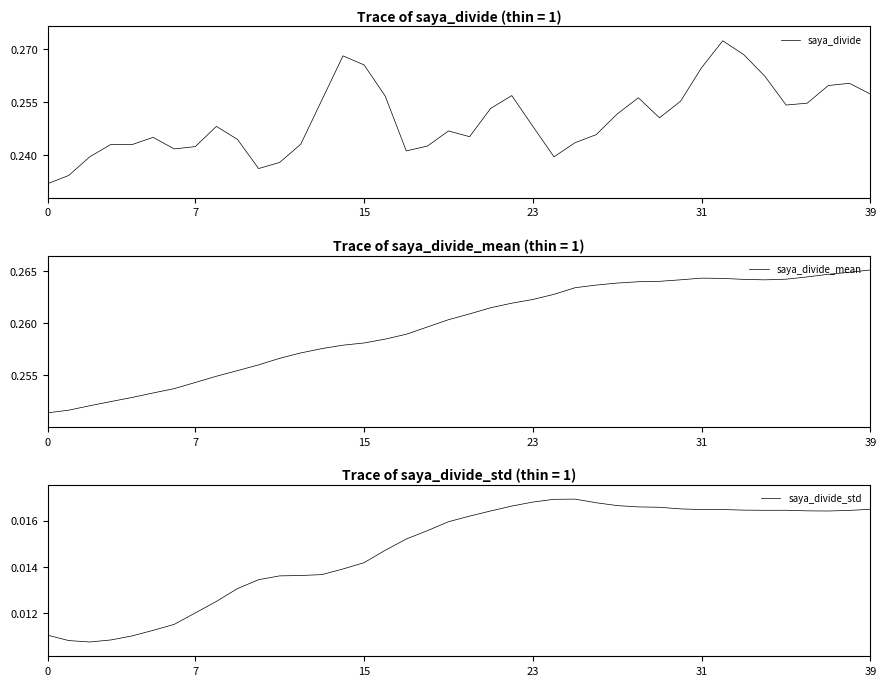

Which series has the largest total across all categories?

saya_divide_mean